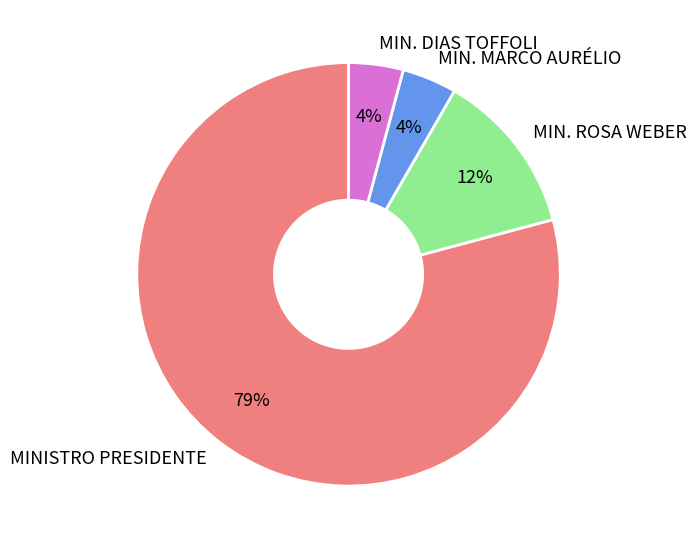

The MIN. MARCO AURÉLIO slice represents 4% of the pie. True or false?

True